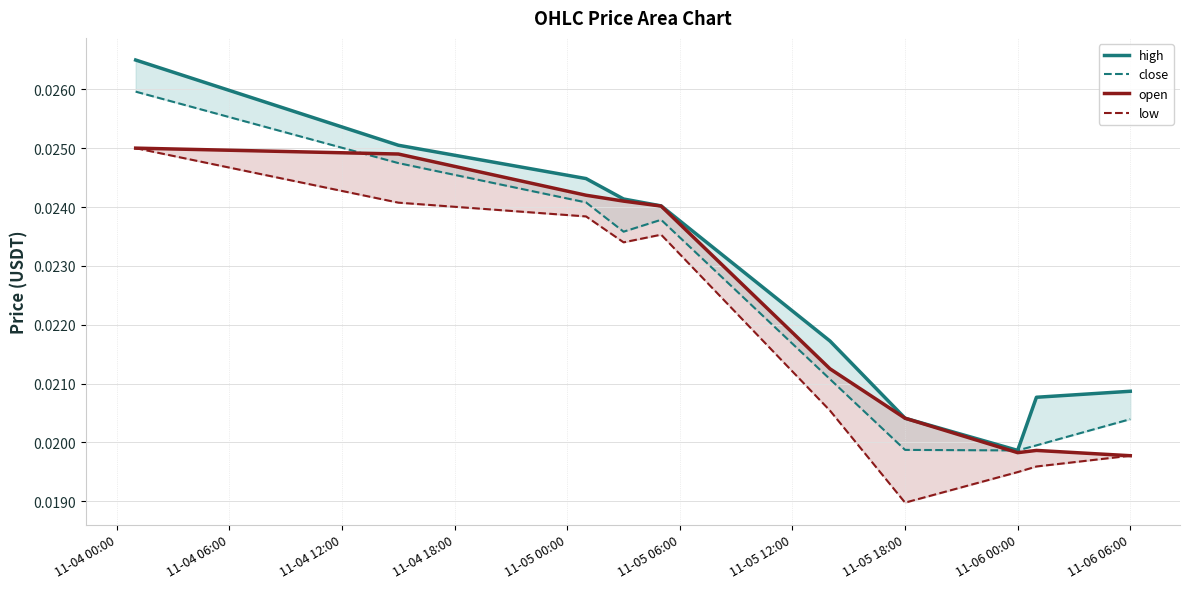

True or false: close and high intersect in this chart.

False